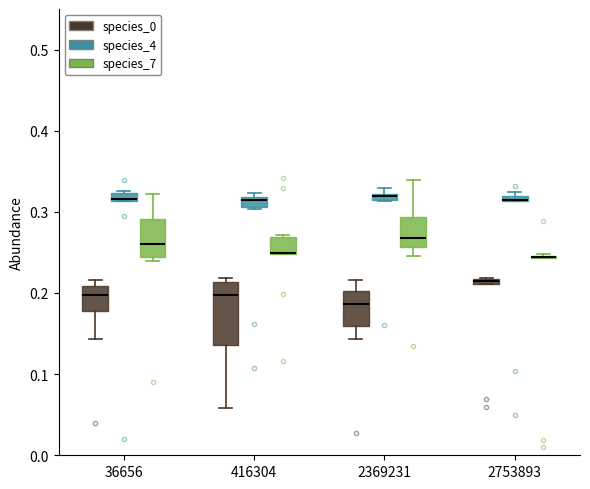

Which box is the tallest, from its lower edge to its upper edge?

416304 (species_0)